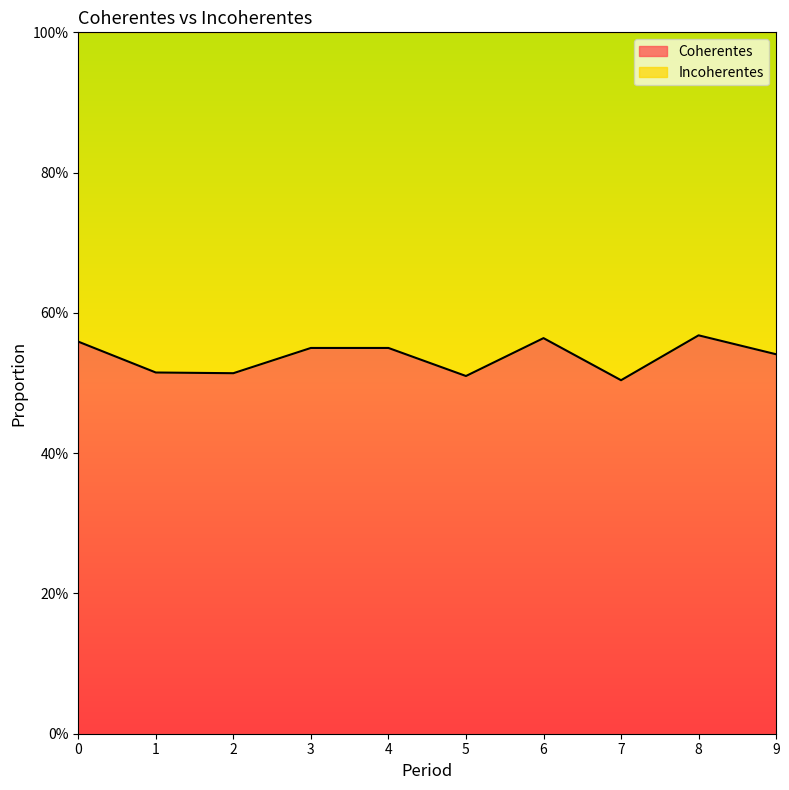

What is the value of the 3rd point from the left?

0.5